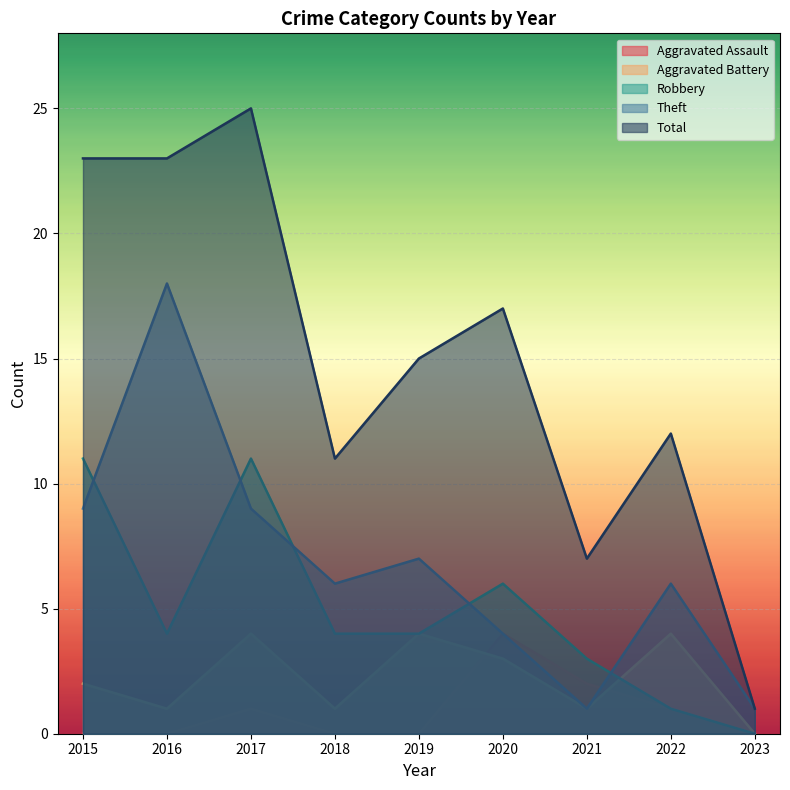

Rank the series by their maximum value, from highest to lowest.

Total, Theft, Robbery, Aggravated Assault, Aggravated Battery